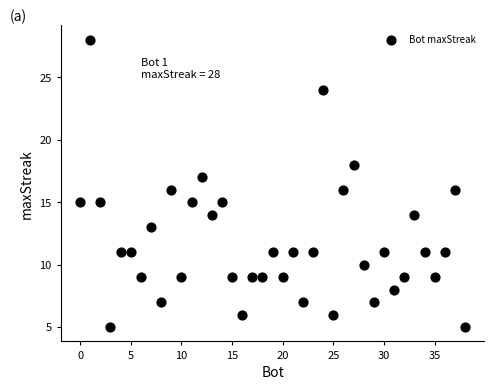

What is the range of Y values (max minus min)?

23